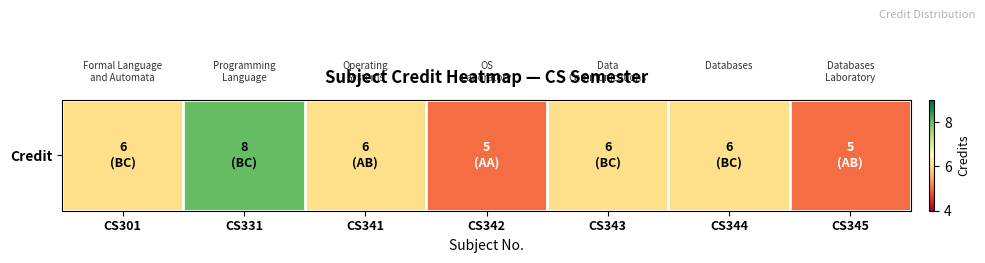

What is the average value?

6